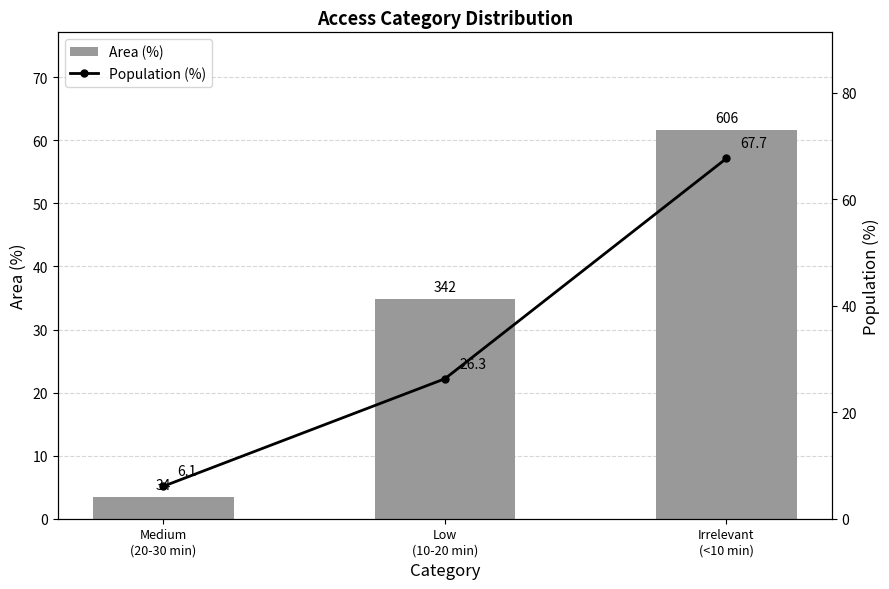

At how many categories does at least one series exceed 47?

1